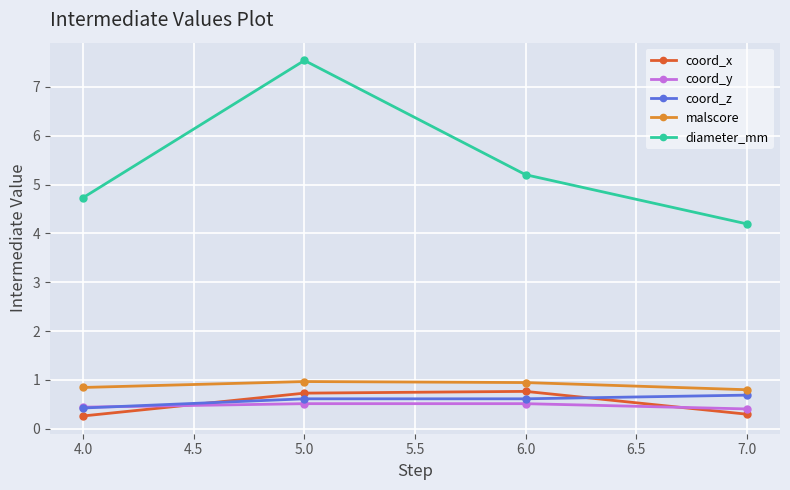

True or false: coord_z and diameter_mm intersect in this chart.

False